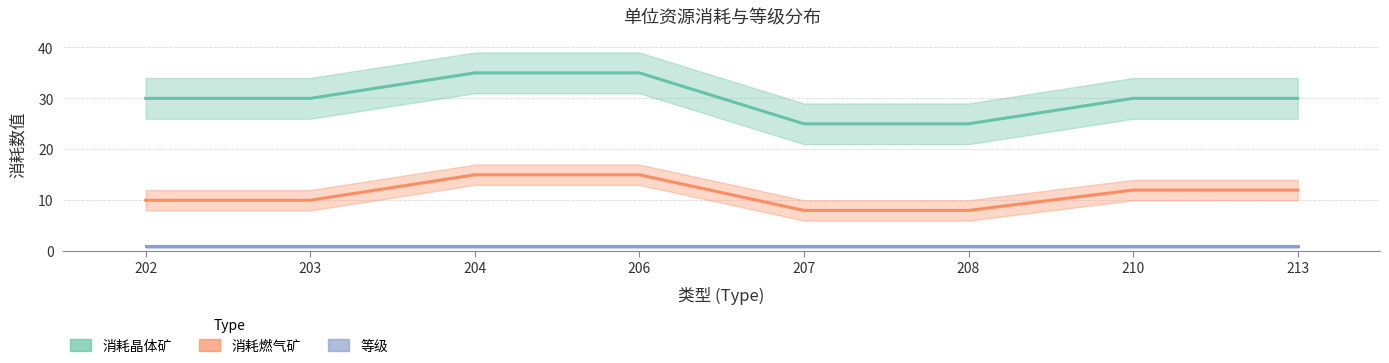

Is it true that 消耗燃气矿 equals 17 at 213?

False